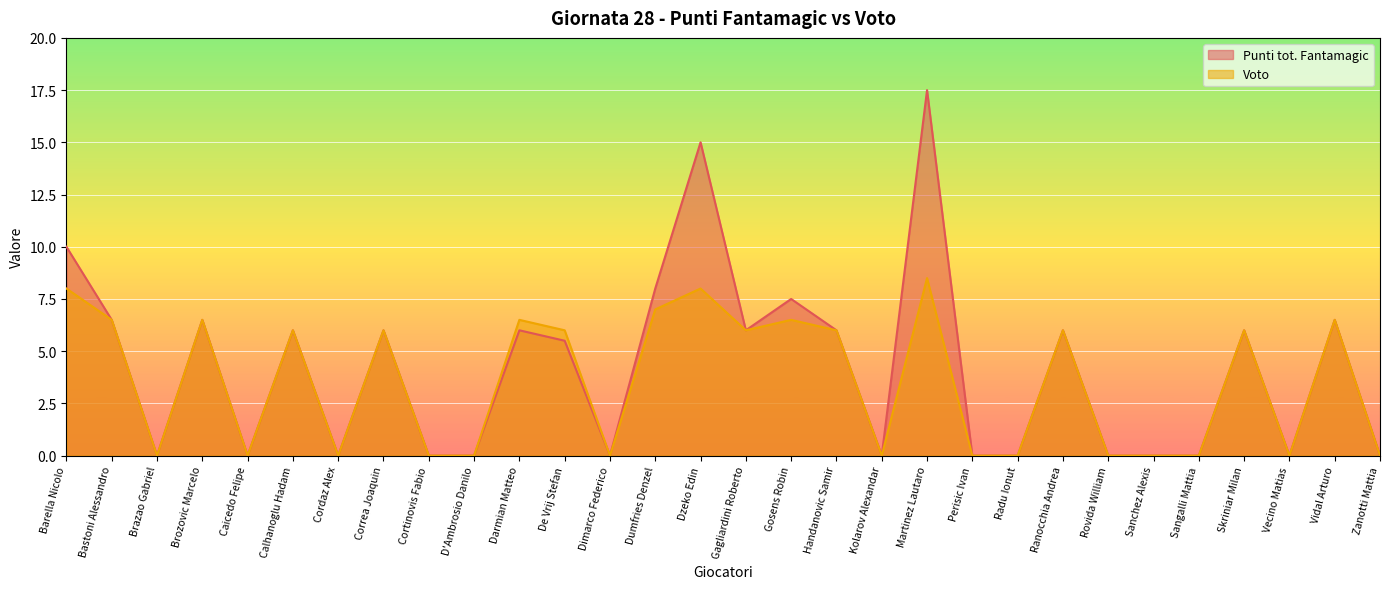

How many lines are shown in the chart?

2